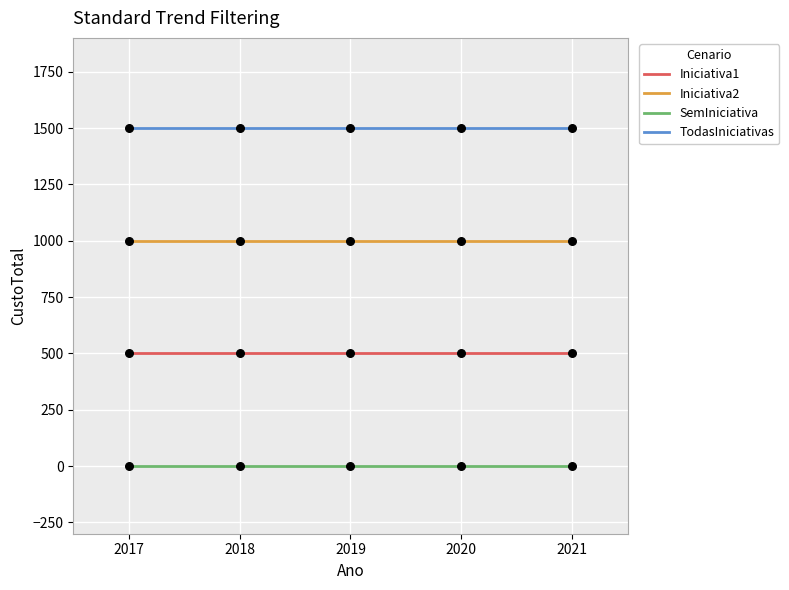

What is the total value across all series at 2021?

3000